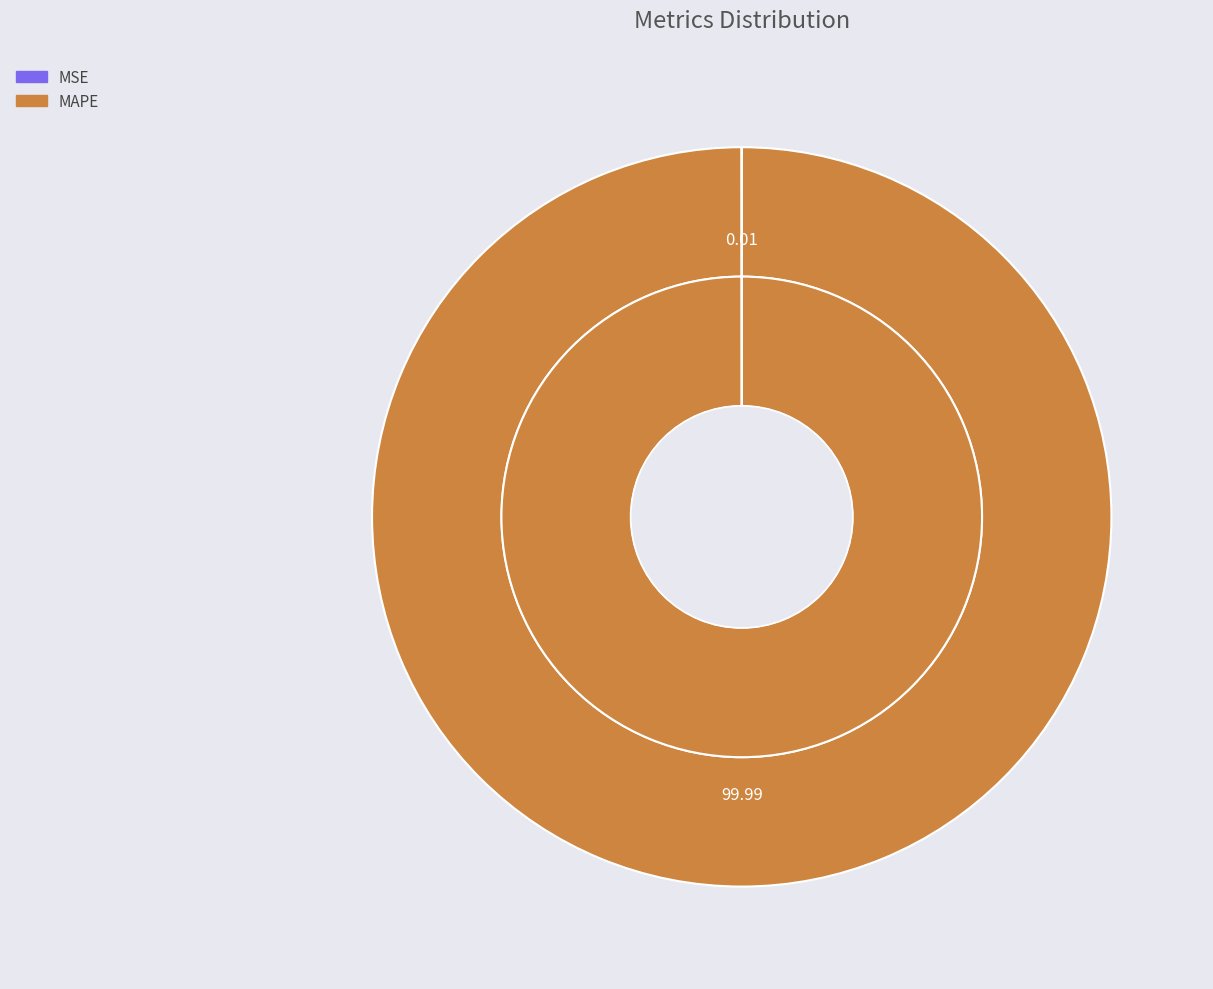

What is the largest slice in the pie chart?

MAPE